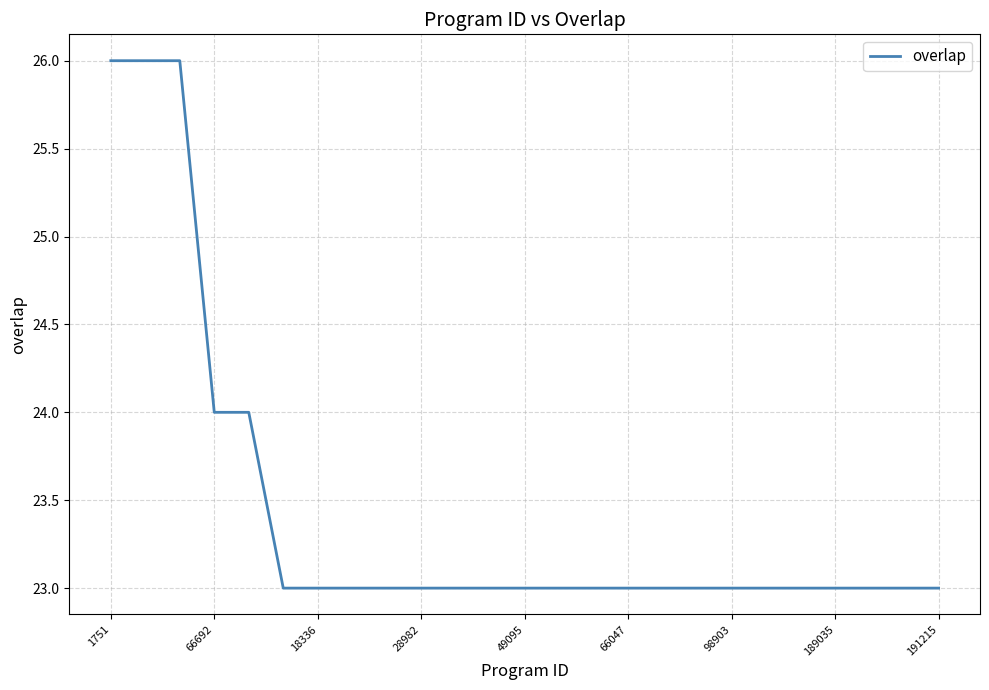

What is the maximum value shown in the chart?

26